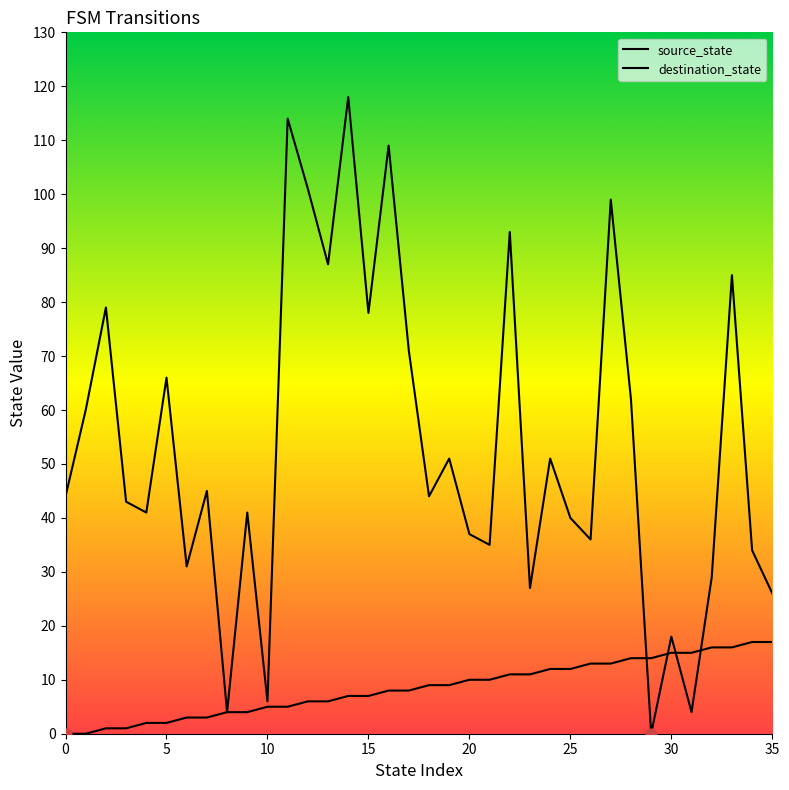

Is this an area chart (filled region under the line)?

No